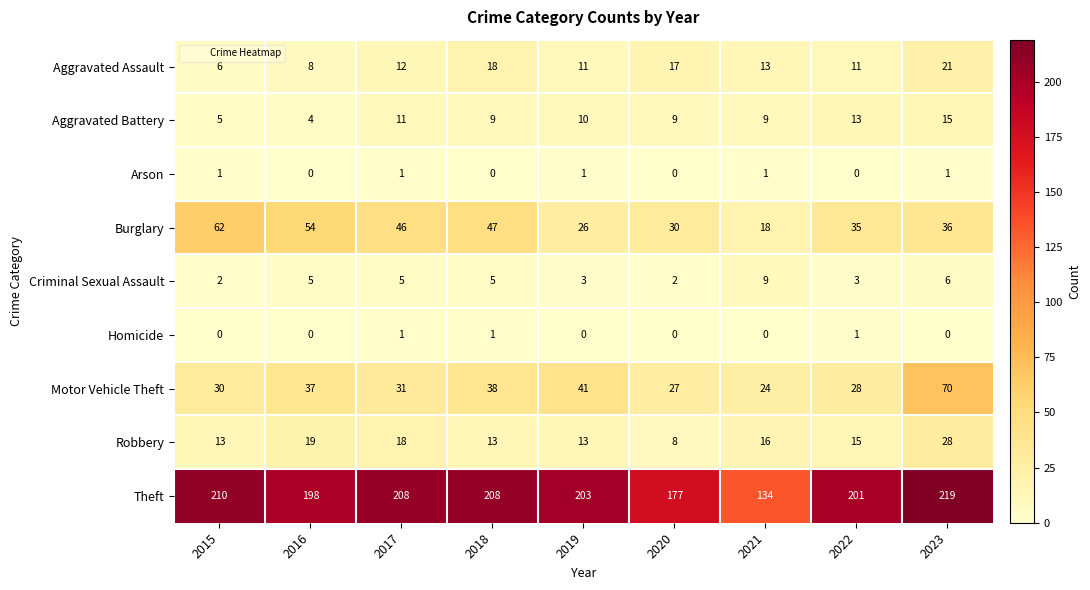

Which series changed the most between 2022 and 2023?

Motor Vehicle Theft